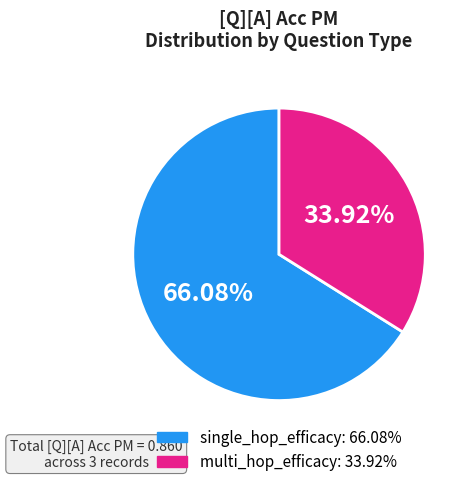

Is there a majority slice in this chart?

Yes